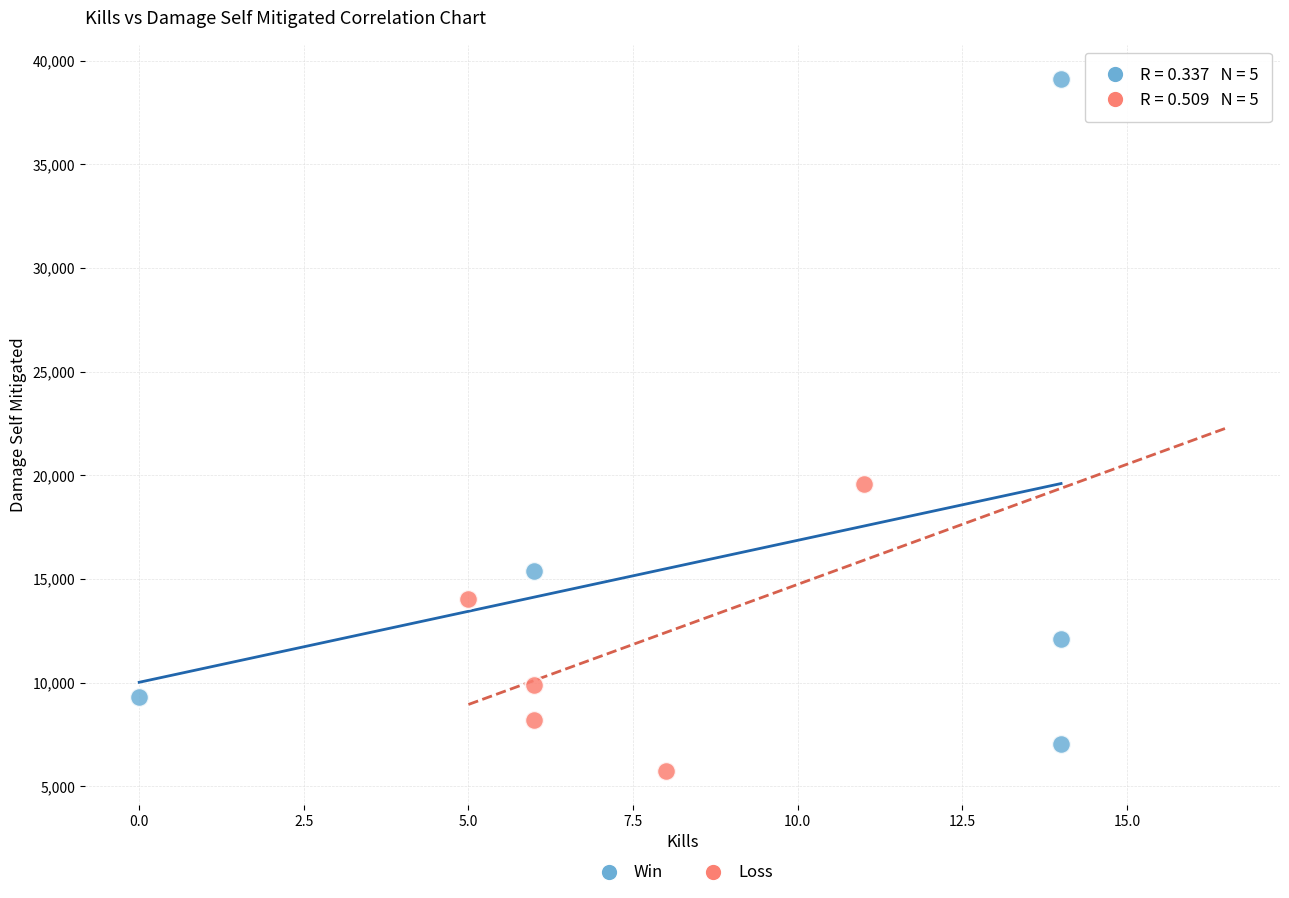

Which series reaches the maximum Y coordinate?

Win